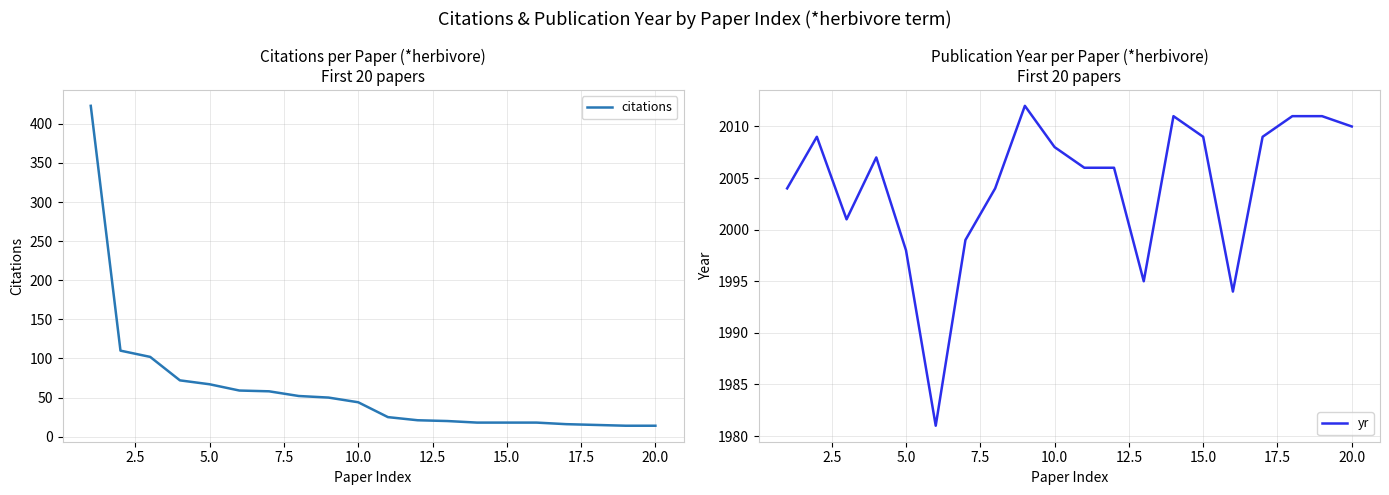

What is the minimum value for citations?

14